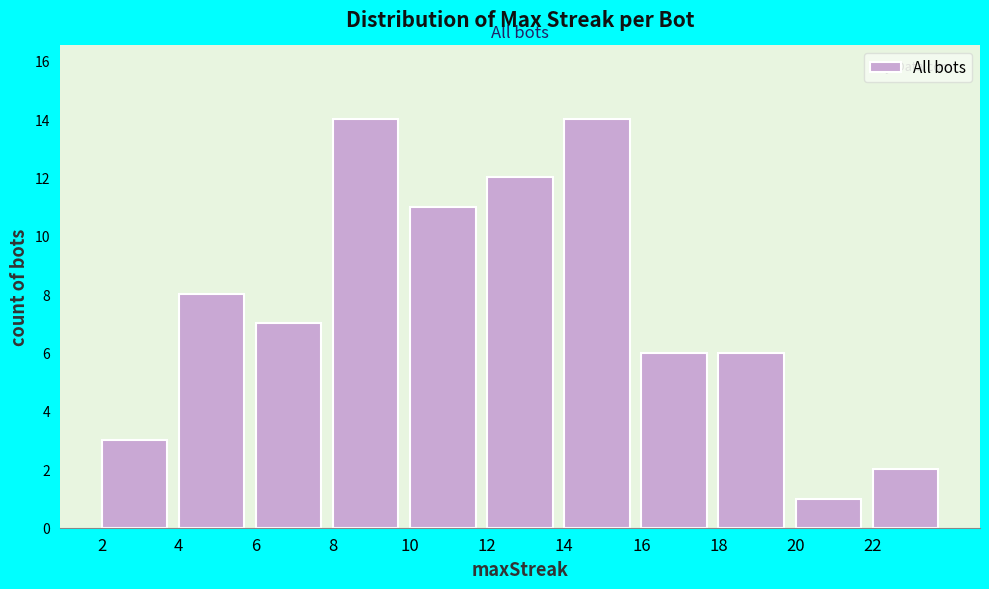

Reading left to right, transcribe this chart: for each bar, give the range it covers on the x-axis and its height. The values are not printed on the chart, so give them approximately, as read against the axis.

2 to 4: 3
4 to 6: 8
6 to 8: 7
8 to 10: 14
10 to 12: 11
12 to 14: 12
14 to 16: 14
16 to 18: 6
18 to 20: 6
20 to 22: 1
22 to 24: 2